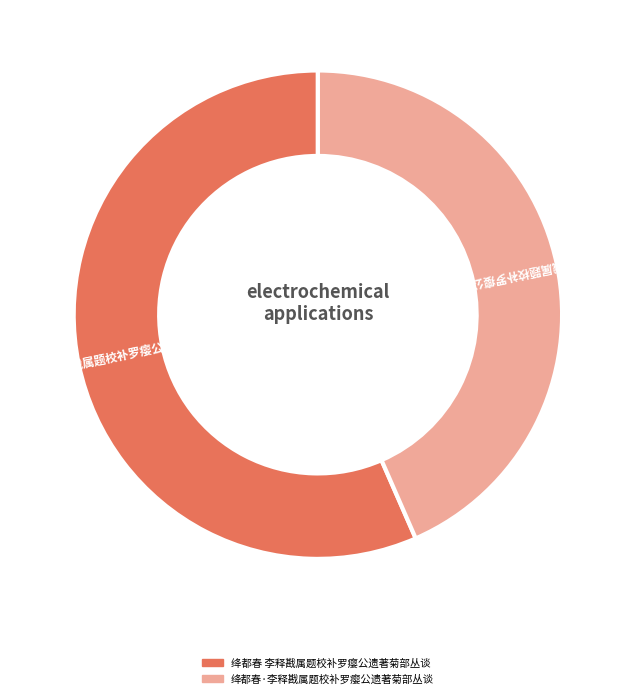

What is the ratio of the value at 绛都春 李释戡属题校补罗瘿公遗著菊部丛谈 to the value at 绛都春·李释戡属题校补罗瘿公遗著菊部丛谈?

1.3